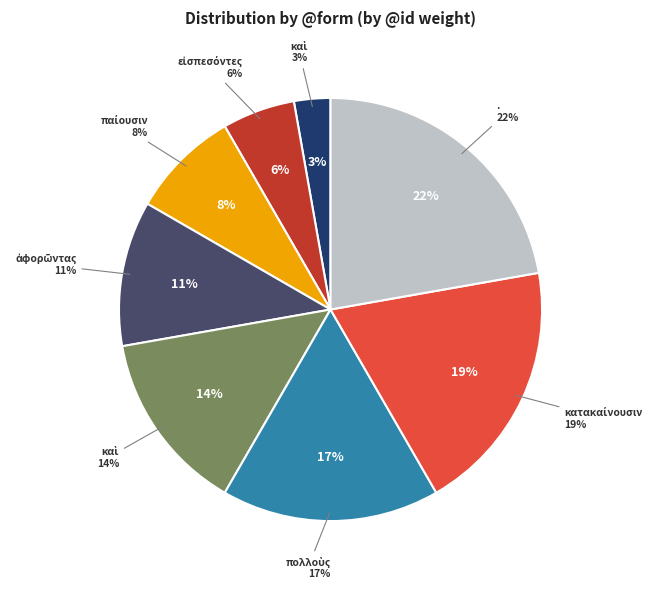

The πολλοὺς slice represents 17% of the pie. True or false?

True